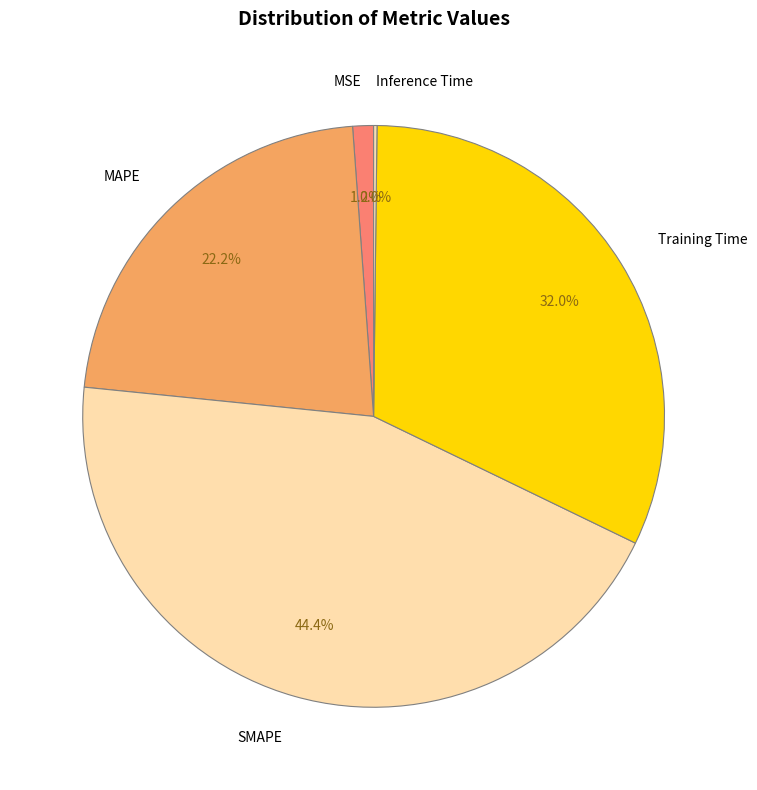

Between Training Time and SMAPE, which is larger?

SMAPE